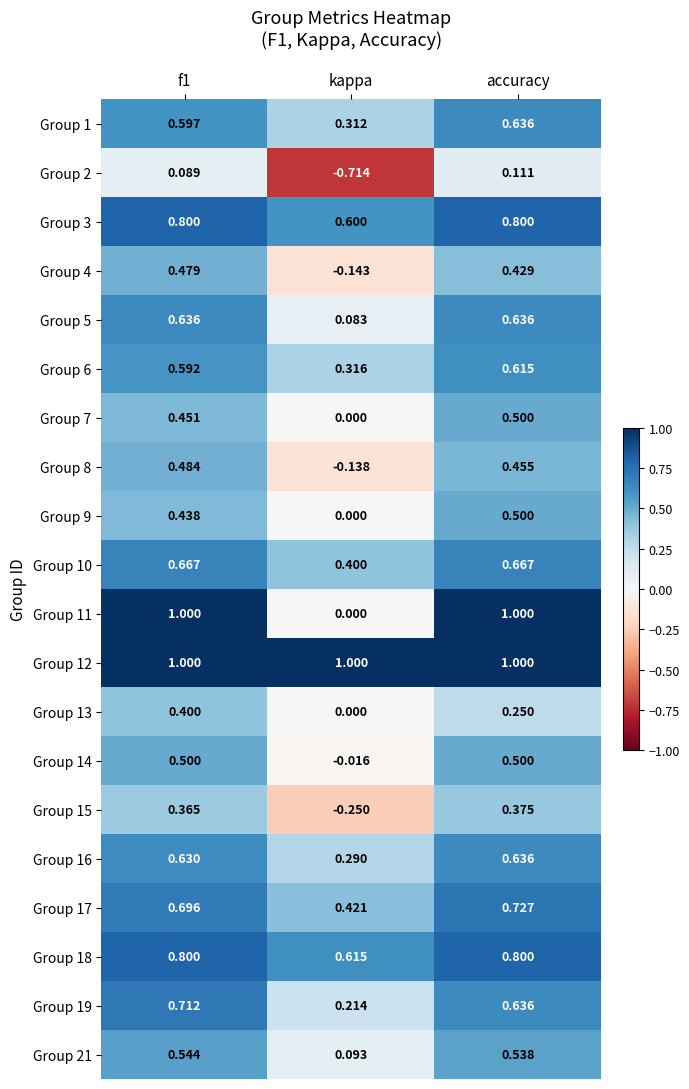

At which label is Group 7 closest to 0?

kappa